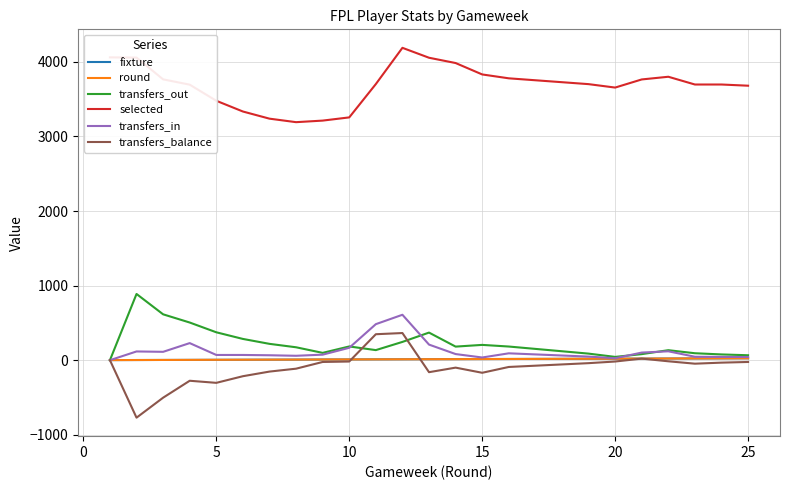

What is the difference between the maximum and minimum values in the fixture series?

24